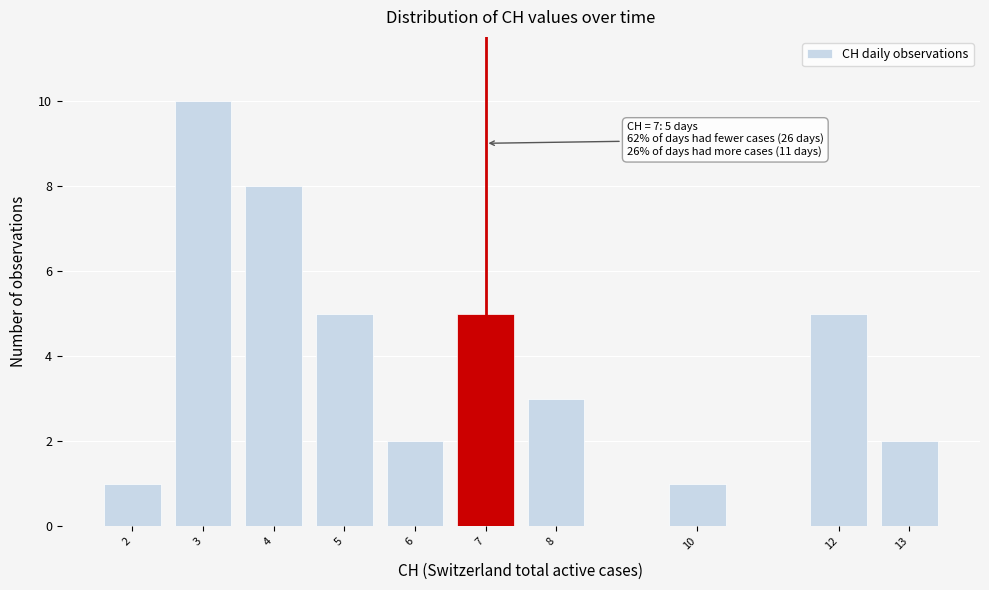

Reading left to right, what are all the values shown in this chart?

1	10	8	5	2	5	3	1	5	2